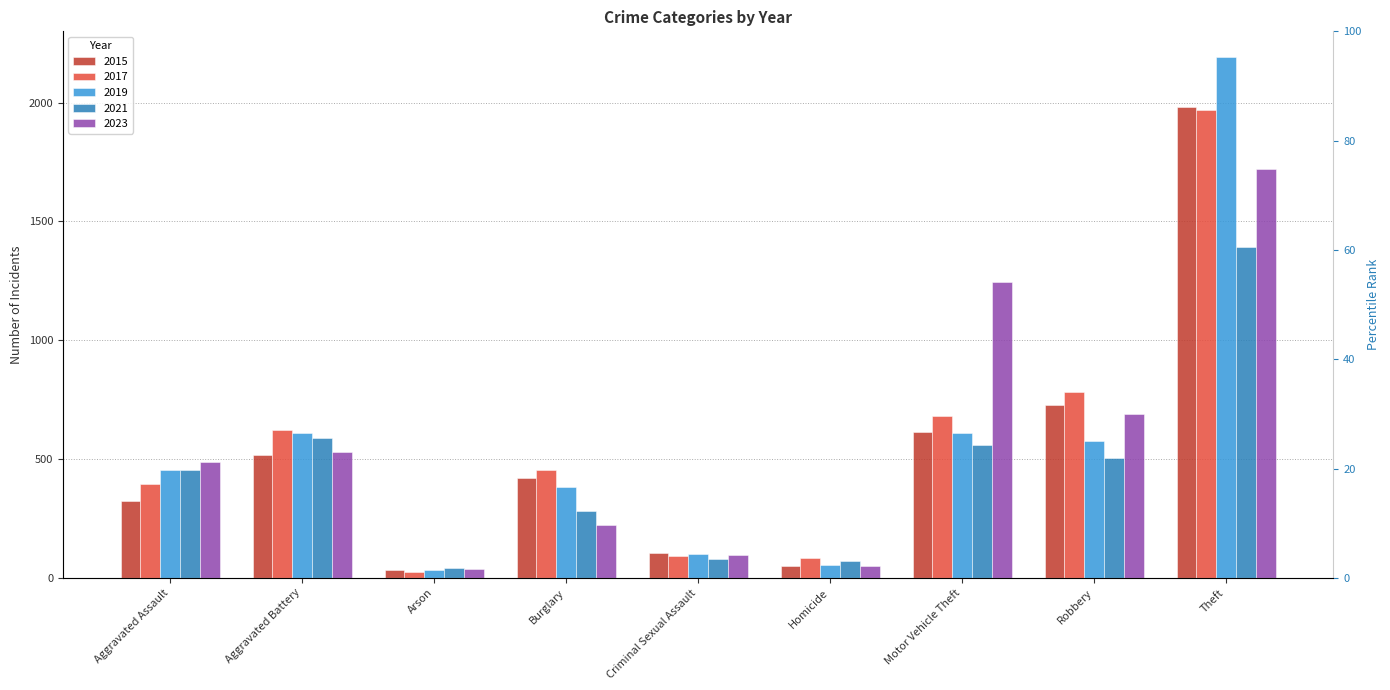

What is the label of the 6th bar from the right?

Burglary